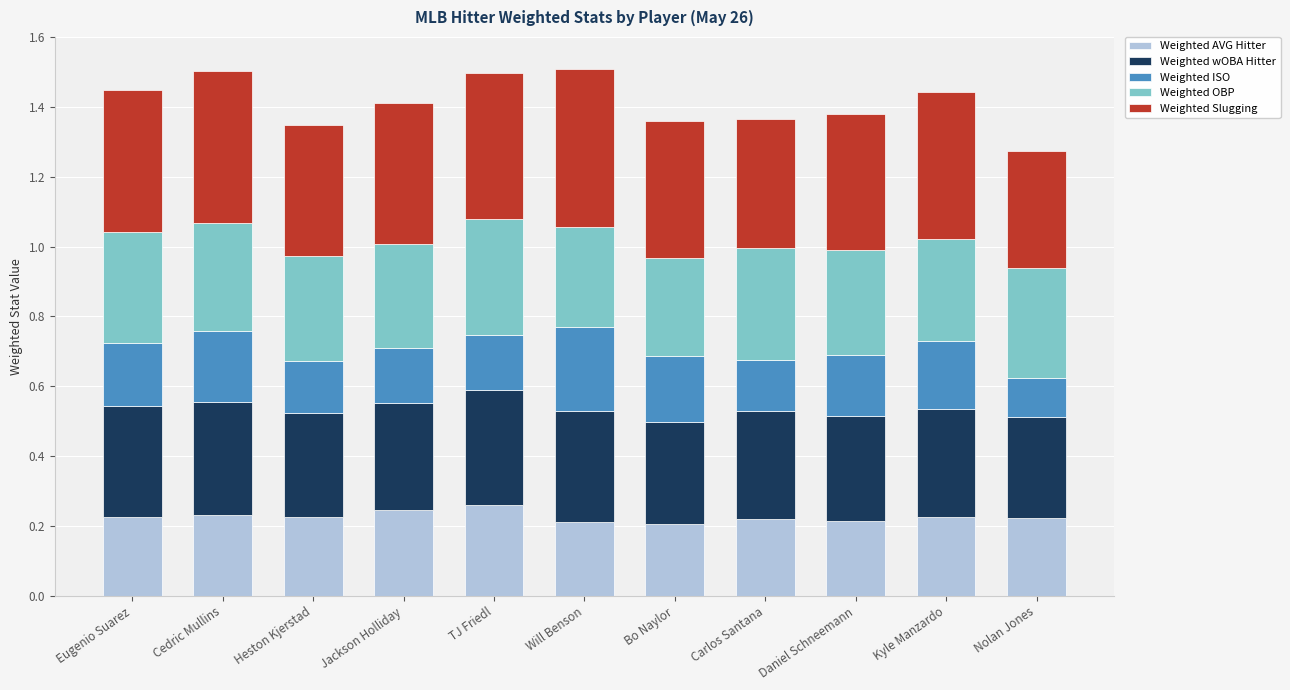

What is the total value across all series at Heston Kjerstad?

1.3